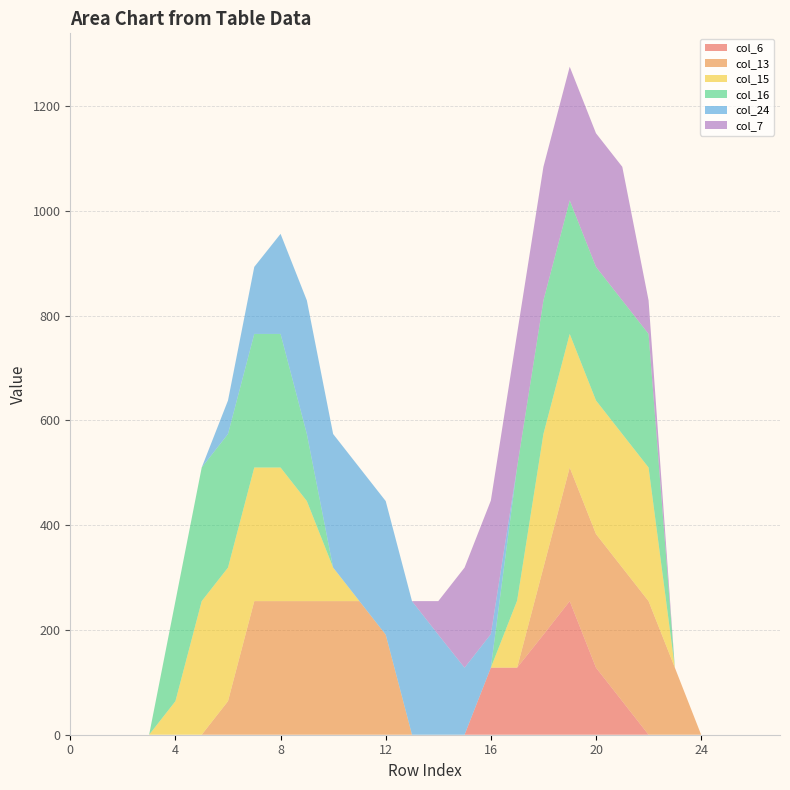

Reading left to right, extract all data points from this chart.

col_6: 0	0	0	0	0	0	0	0	0	0	0	0	0	0	0	0	128	128	191	255	128	64	0	0	0	0	0	0
col_13: 0	0	0	0	0	0	64	255	255	255	255	255	191	0	0	0	0	0	128	255	255	255	255	128	0	0	0	0
col_15: 0	0	0	0	64	255	255	255	255	191	64	0	0	0	0	0	0	128	255	255	255	255	255	0	0	0	0	0
col_16: 0	0	0	0	191	255	255	255	255	128	0	0	0	0	0	0	0	255	255	255	255	255	255	0	0	0	0	0
col_24: 0	0	0	0	0	0	64	128	191	255	255	255	255	255	191	128	64	0	0	0	0	0	0	0	0	0	0	0
col_7: 0	0	0	0	0	0	0	0	0	0	0	0	0	0	64	191	255	255	255	255	255	255	64	0	0	0	0	0